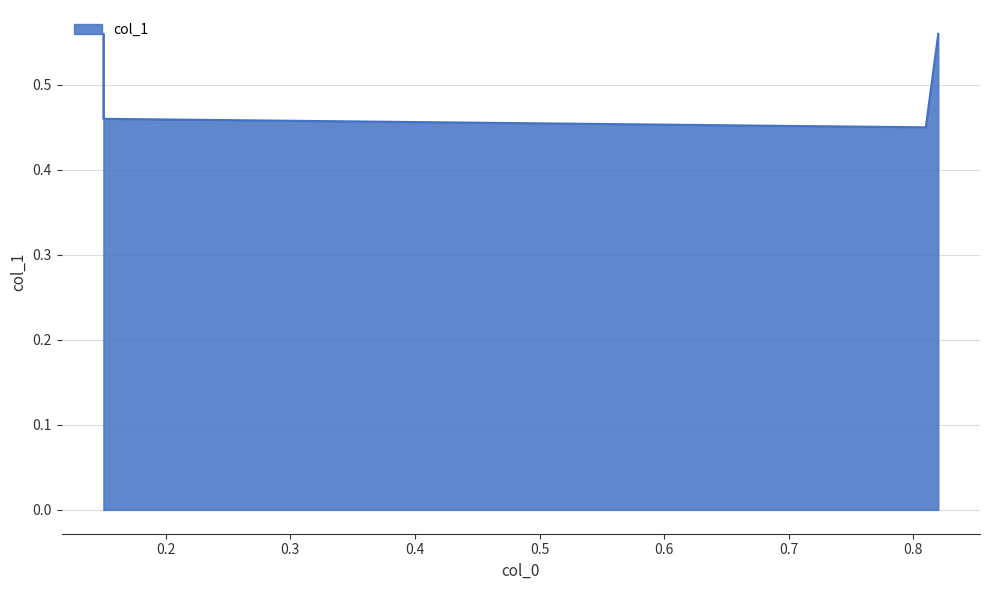

True or false: there are more than 0 points higher than both neighbors.

False